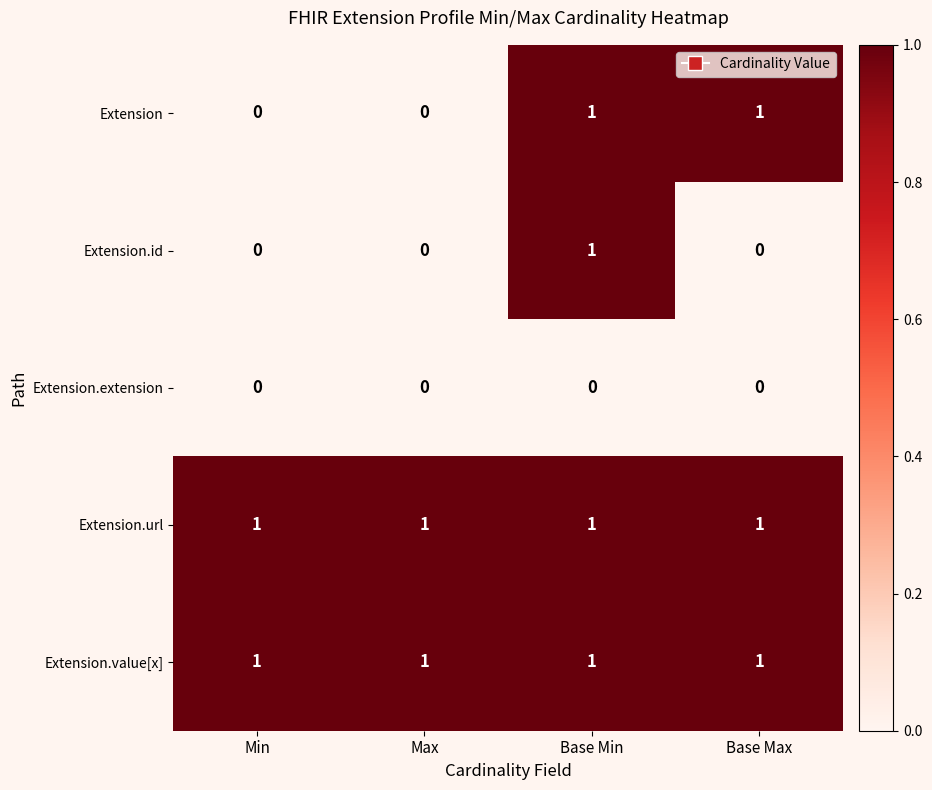

Reading left to right, what are all the values shown in this chart?

Extension: Min=0	Max=0	Base Min=1	Base Max=1
Extension.id: Min=0	Max=0	Base Min=1	Base Max=0
Extension.extension: Min=0	Max=0	Base Min=0	Base Max=0
Extension.url: Min=1	Max=1	Base Min=1	Base Max=1
Extension.value[x]: Min=1	Max=1	Base Min=1	Base Max=1